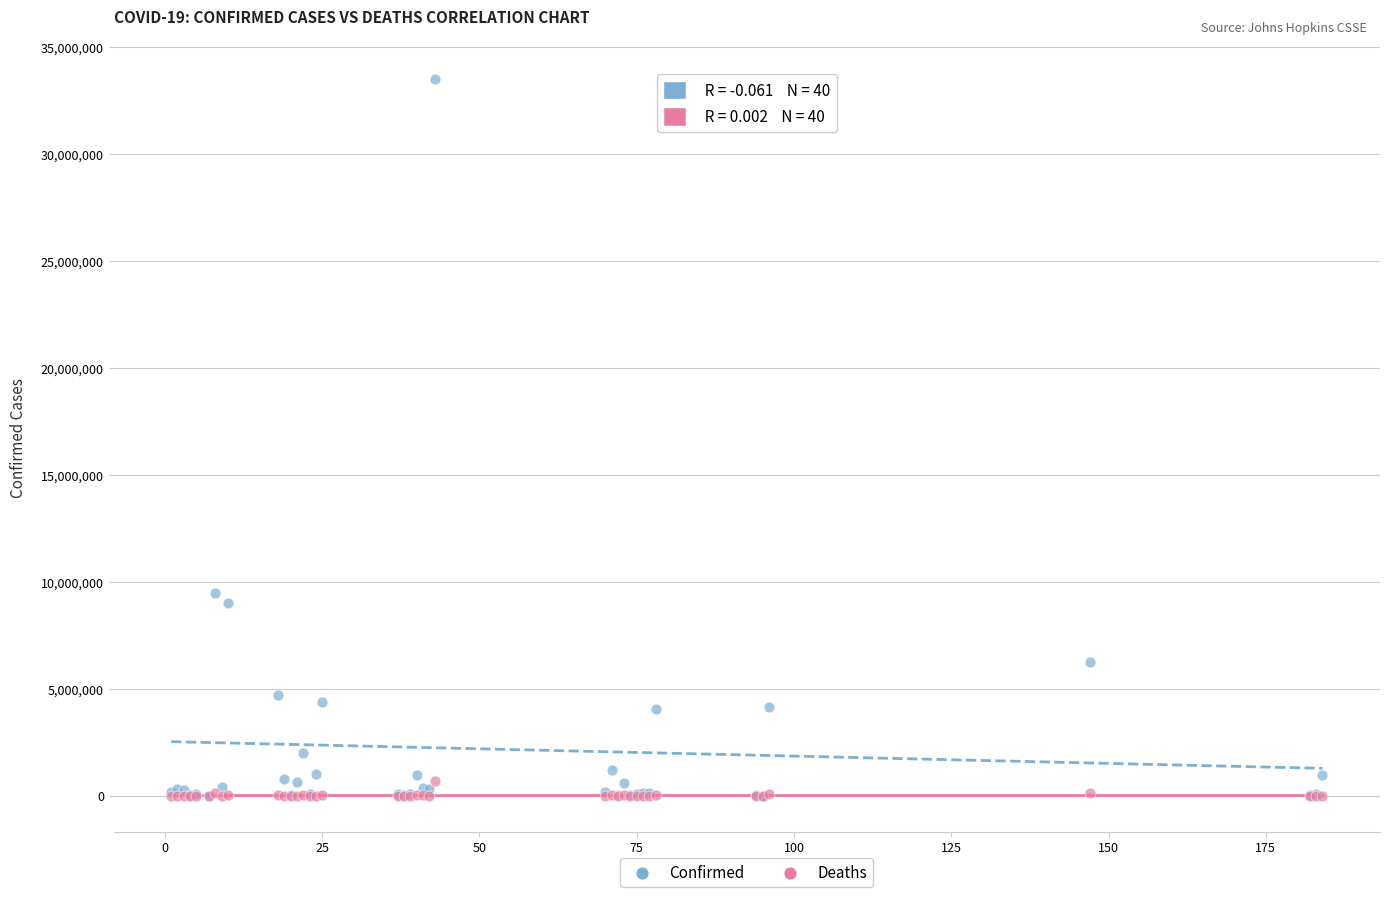

Across all series, what Y value is closest to 16752874?

9465827